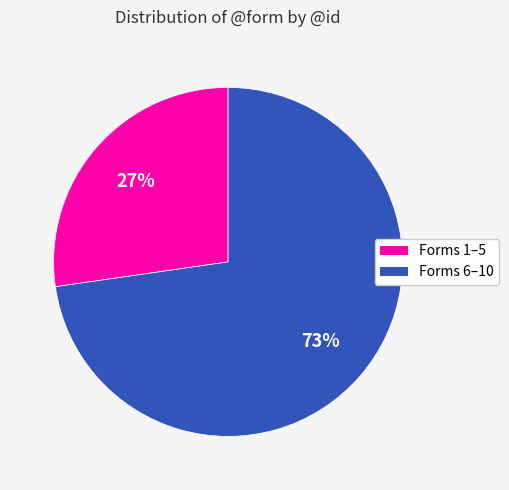

Which category has the smallest portion of the pie?

Forms 1–5